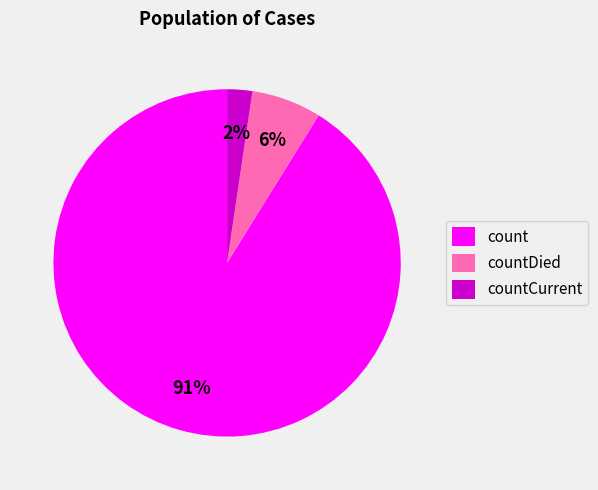

To the nearest percent, what is the combined percentage of count and countCurrent?

94%